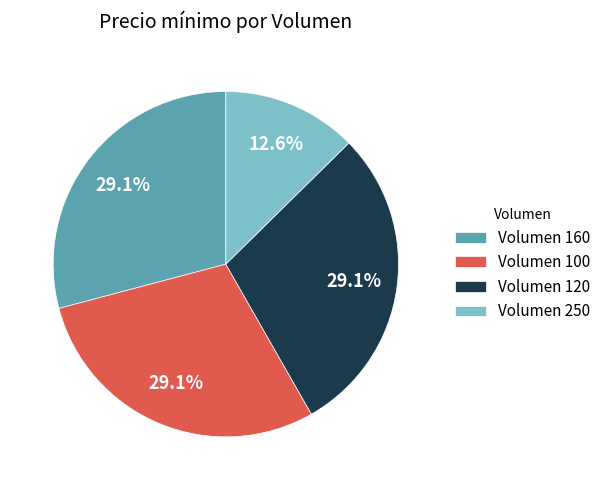

What percentage do Volumen 120 and Volumen 250 together represent?

41.7%